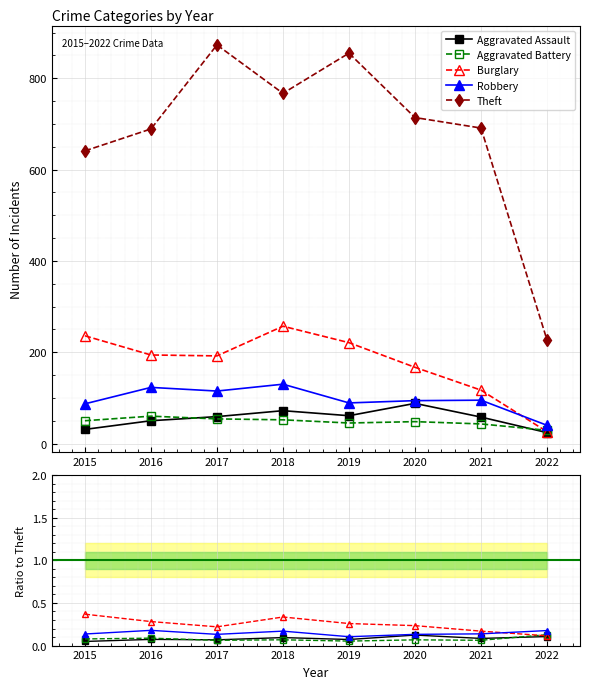

At which category does Robbery reach its first local peak?

2016